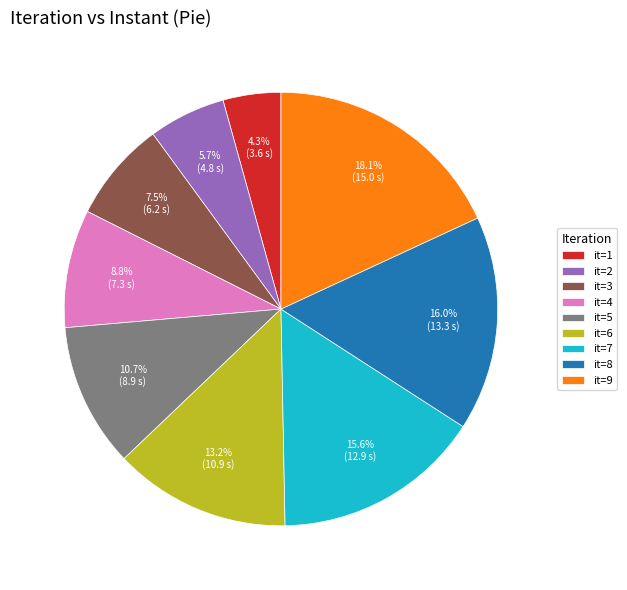

Does it=2 account for over 50% of the chart?

No